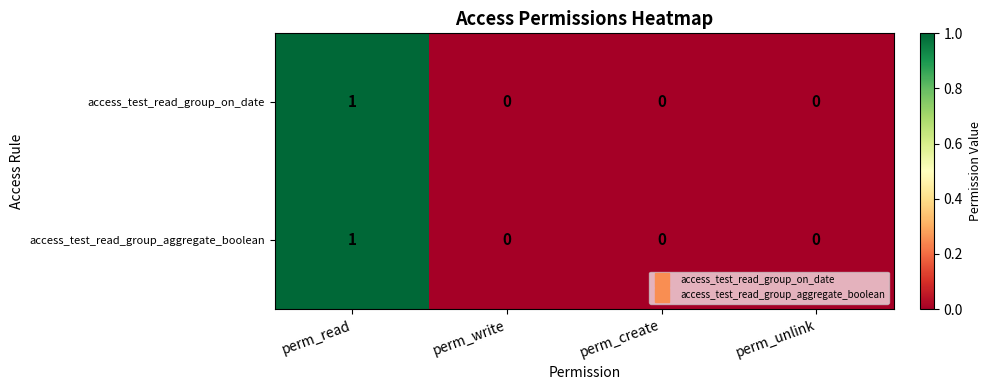

How many distinct data groups are displayed?

2